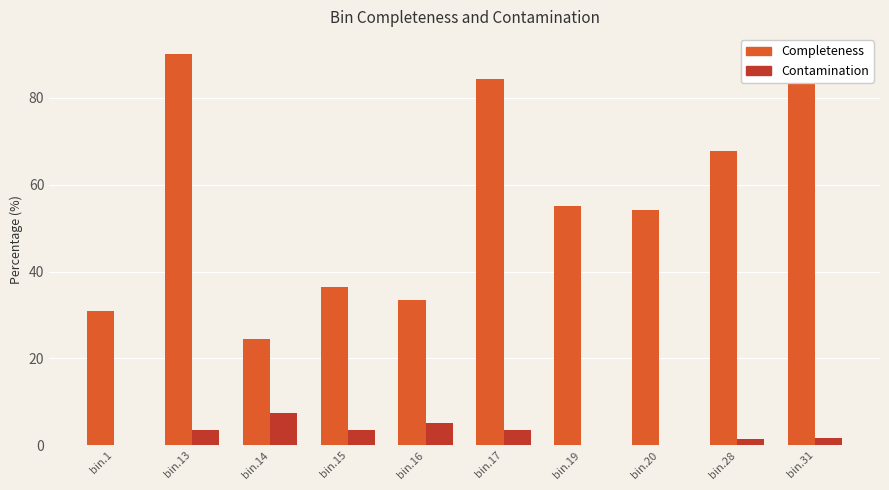

Which series has the largest total across all categories?

Completeness